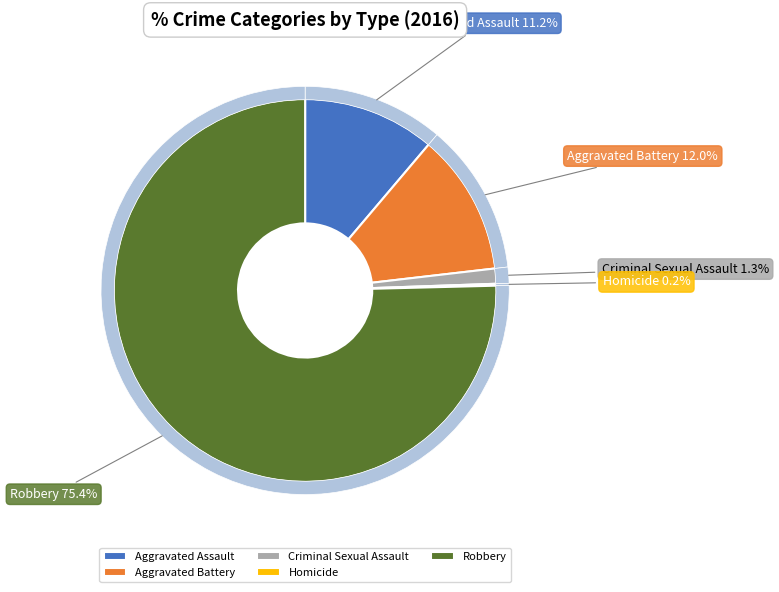

Is it true that Aggravated Battery is 12% of the pie?

True